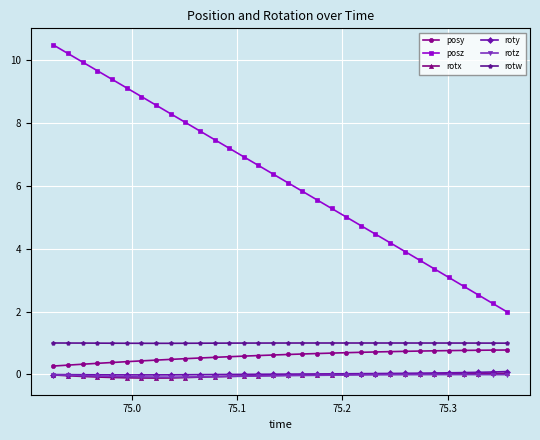

What is the minimum value shown in the chart?

-0.1